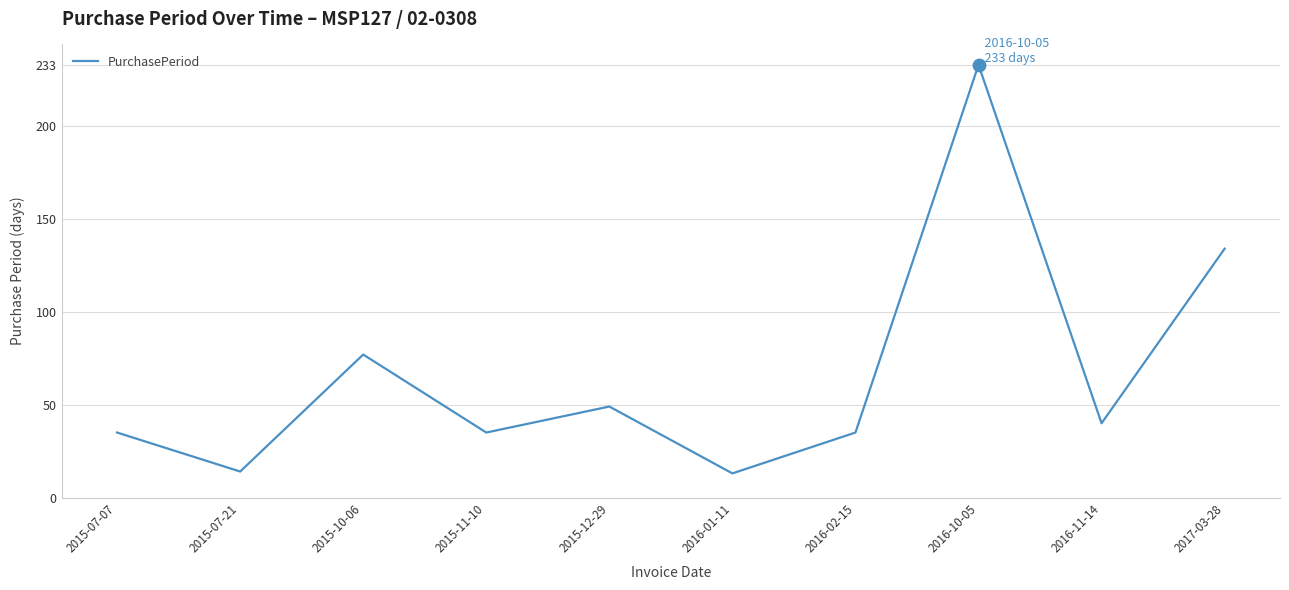

Approximately how many times larger is the value at 2015-11-10 compared to 2016-02-15?

1.0